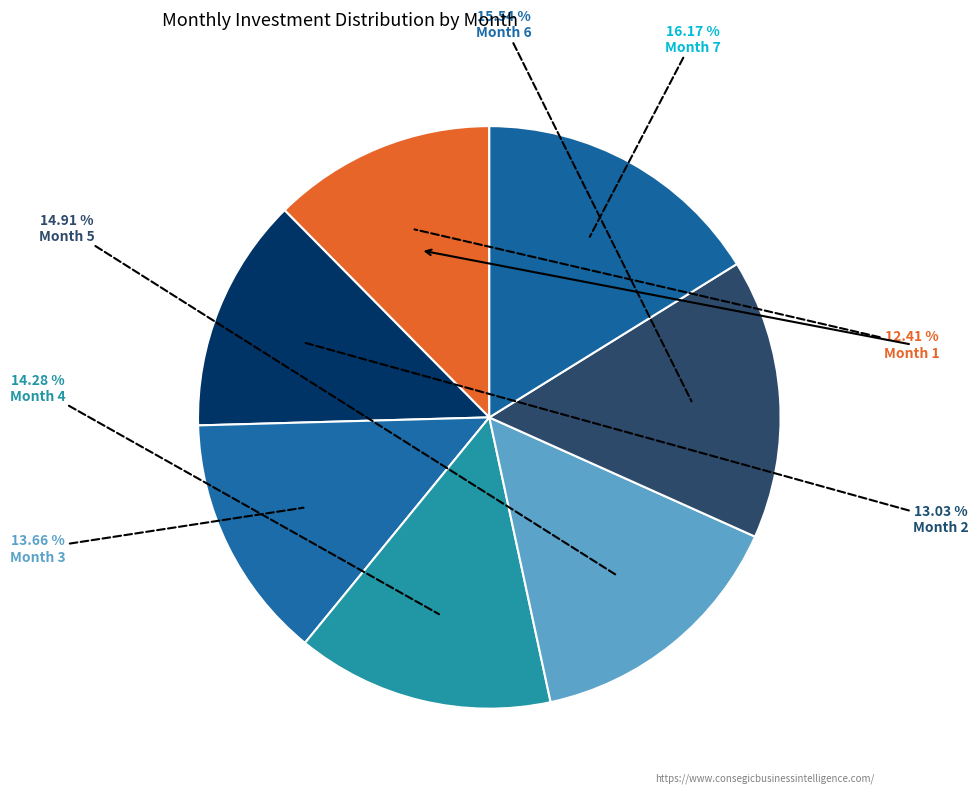

How many segments does this pie chart have?

7